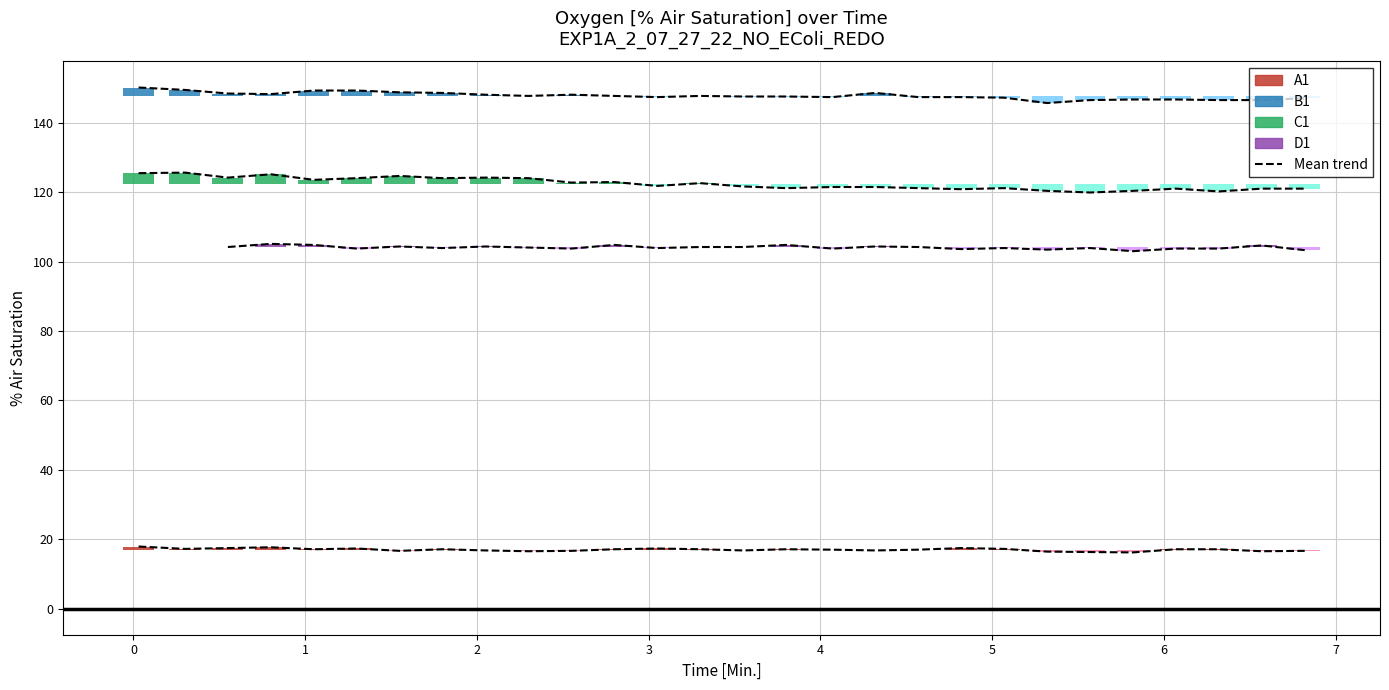

What is the minimum value shown in the chart?

16.2